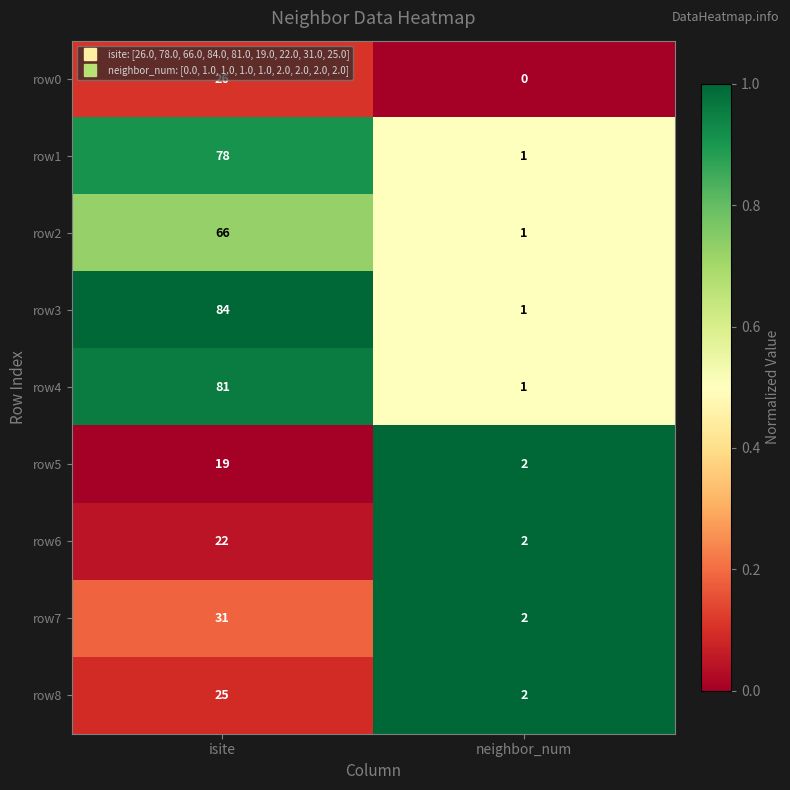

What is the difference between the highest and lowest values at neighbor_num?

2